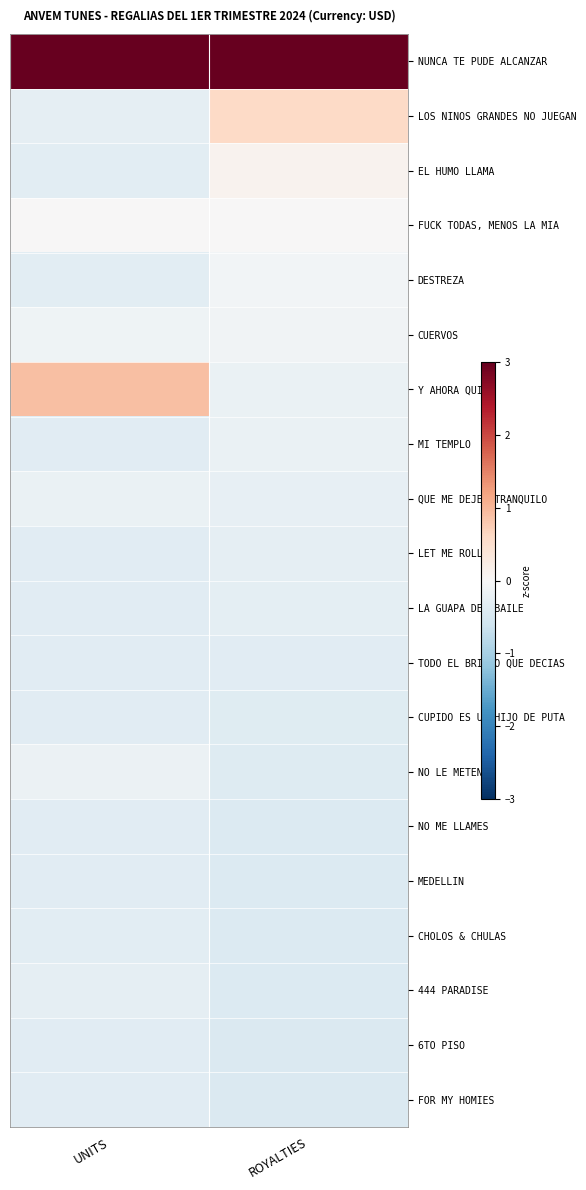

Which category has the lowest value across all series?

ROYALTIES